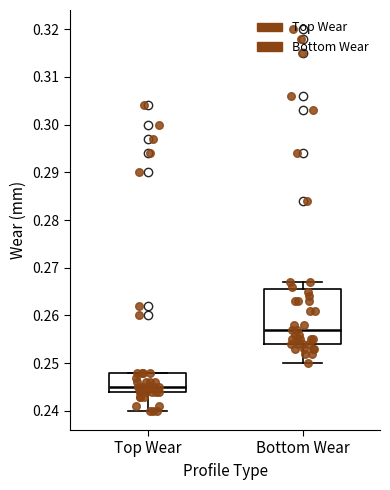

Reading left to right, read every box against the y-axis: the position of its median line, the range the box covers, and the ends of its whiskers. The values are not printed on the chart, so give them approximately, as read against the axis.

Top Wear: median 0.245, box 0.244 to 0.248, whiskers 0.240 to 0.248
Bottom Wear: median 0.257, box 0.254 to 0.266, whiskers 0.250 to 0.267